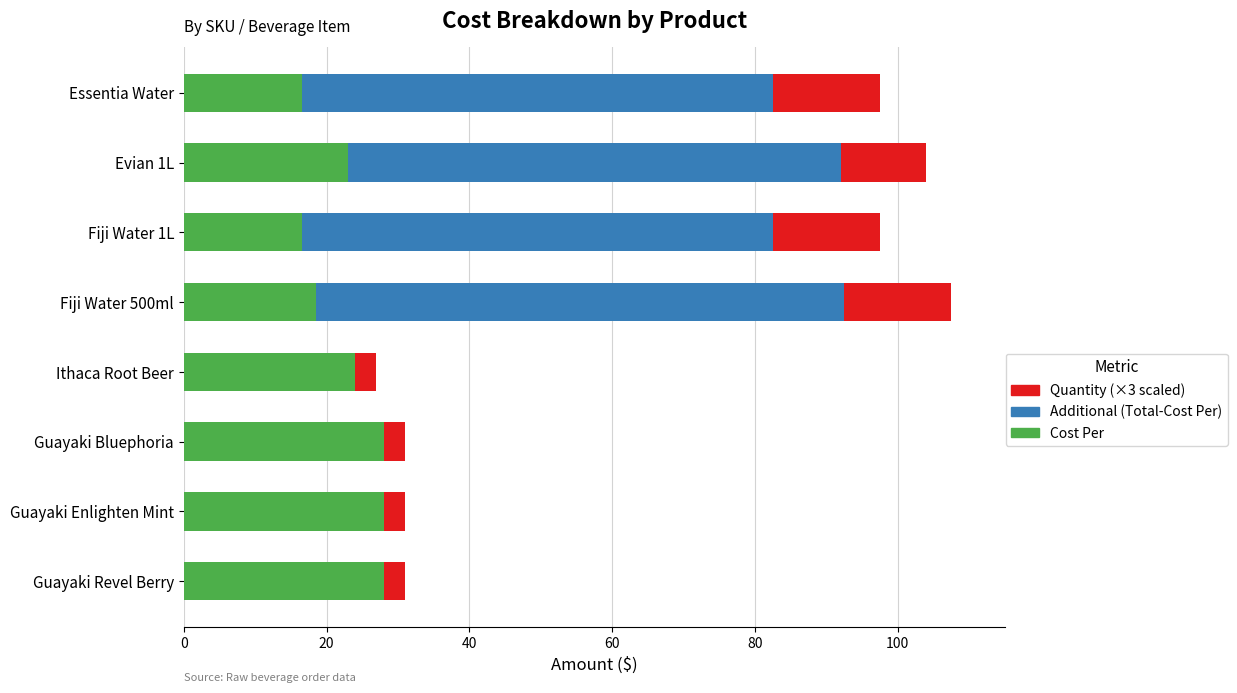

What is the maximum value for Cost Per?

28.0